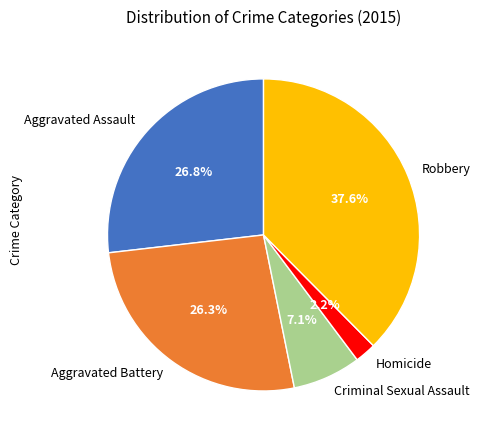

Is there a majority slice in this chart?

No